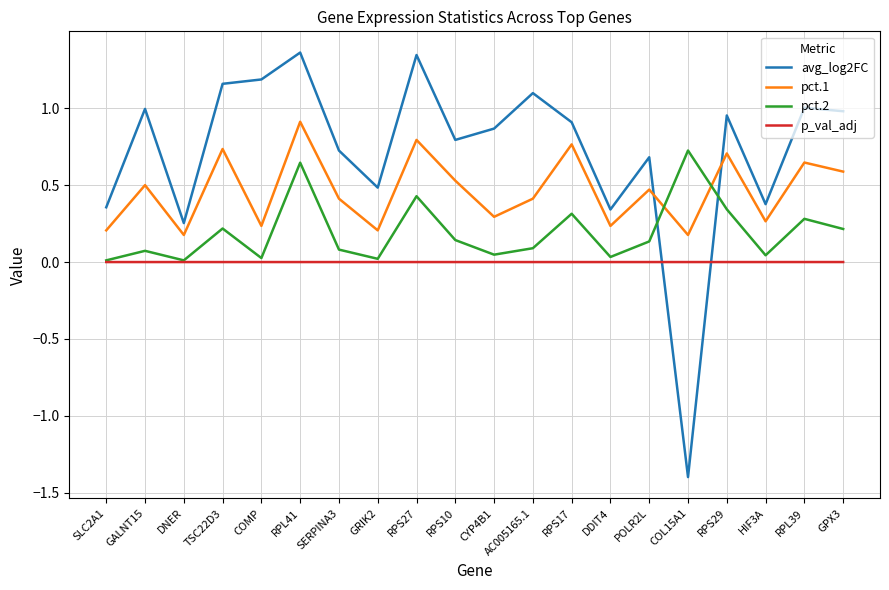

At which category is the sum across all series the highest?

RPL41